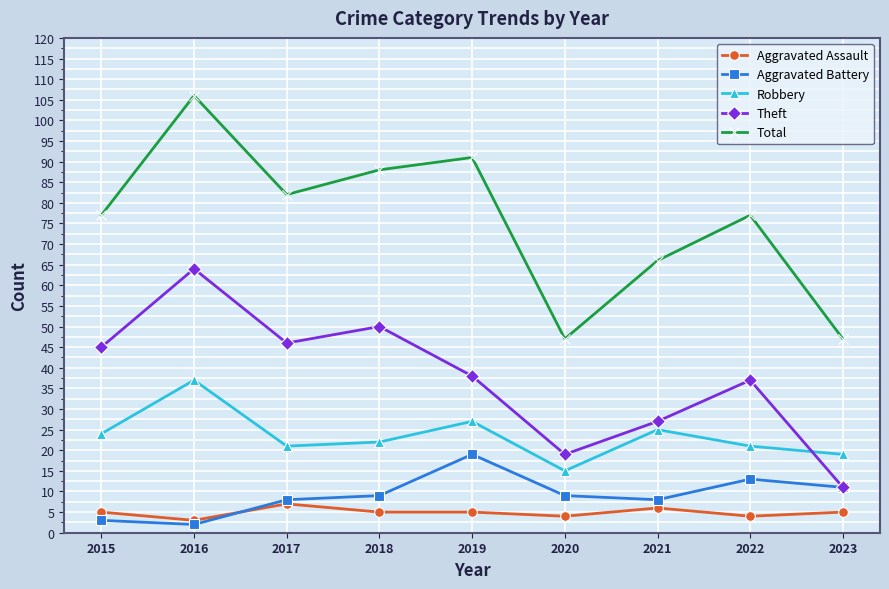

True or false: Theft has more than 1 points higher than both neighbors.

True